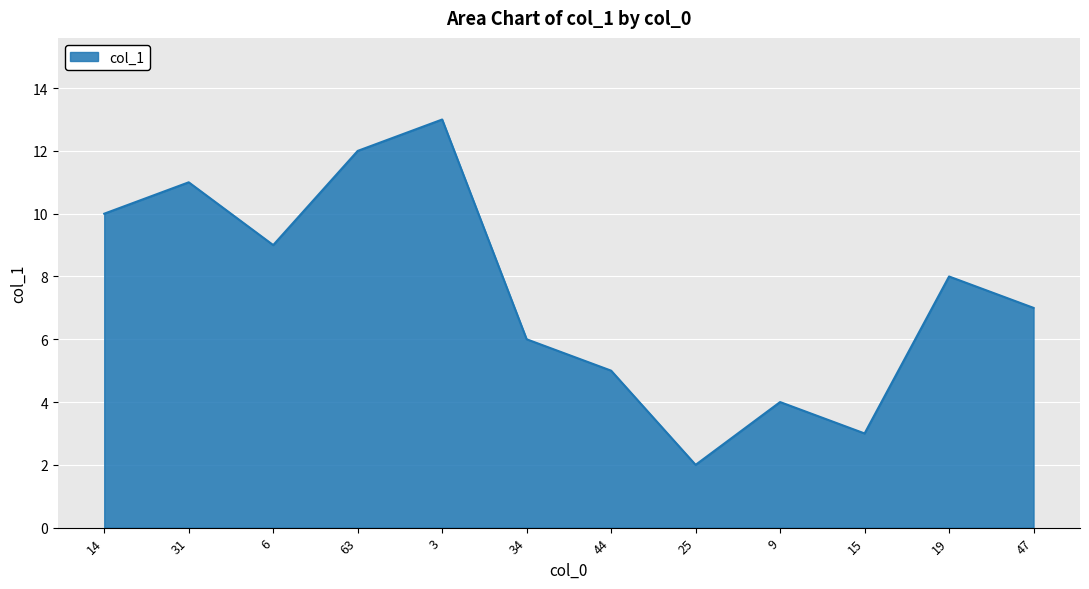

List the labels in order of value, smallest first.

25, 15, 9, 44, 34, 47, 19, 6, 14, 31, 63, 3